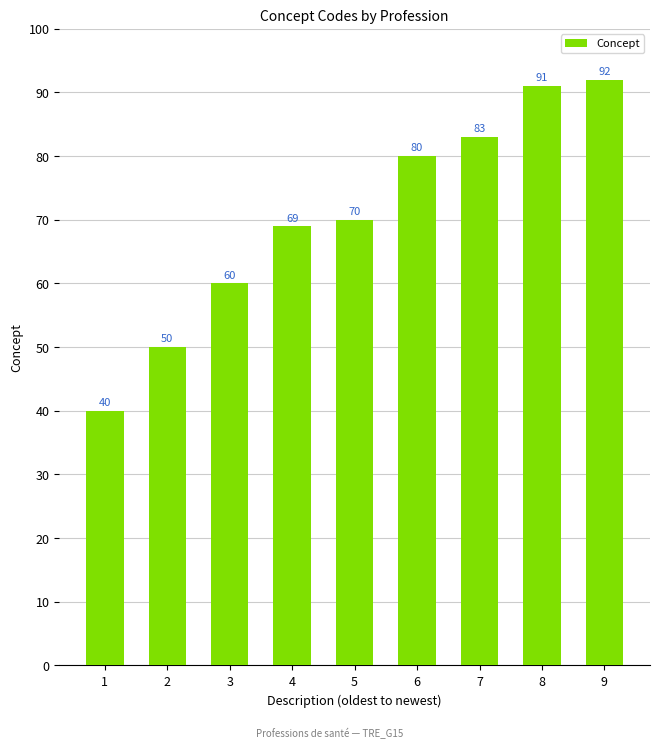

Reading left to right, transcribe all the data shown in this chart.

40	50	60	69	70	80	83	91	92